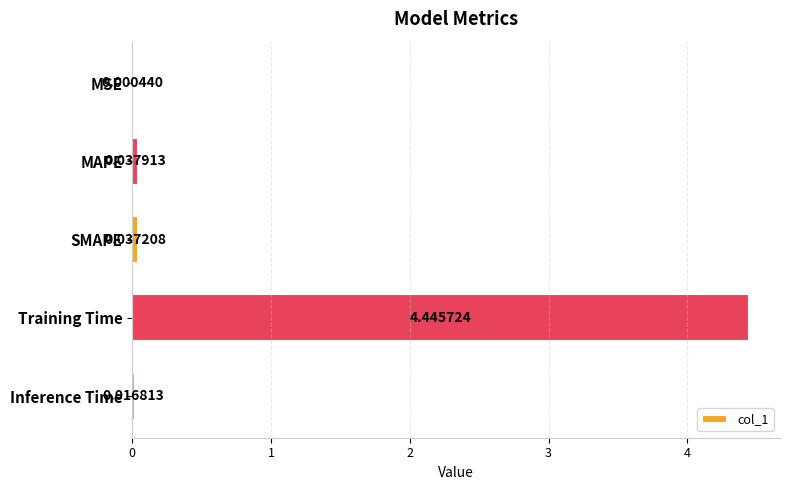

What is the sum of the values at Training Time and Inference Time?

4.5